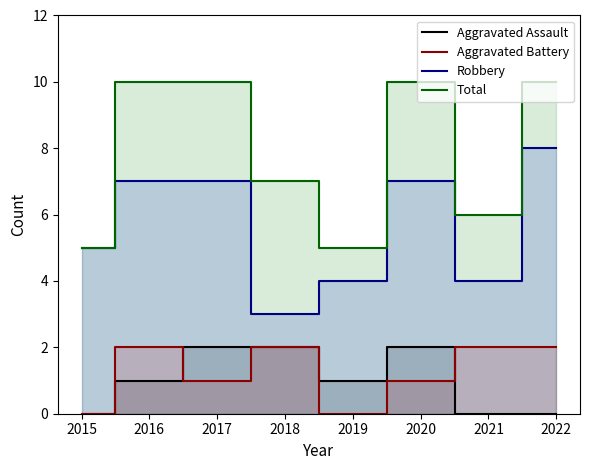

How many categories are shown in the chart?

8